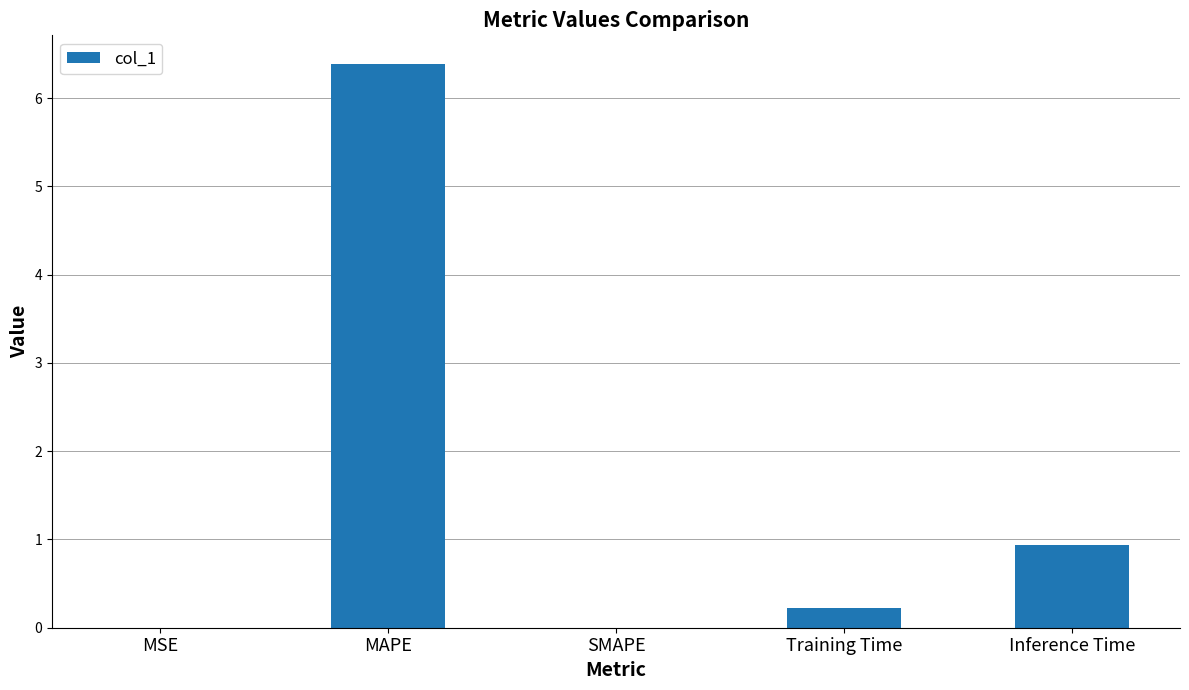

True or false: the data shows 0.2 at Training Time.

True